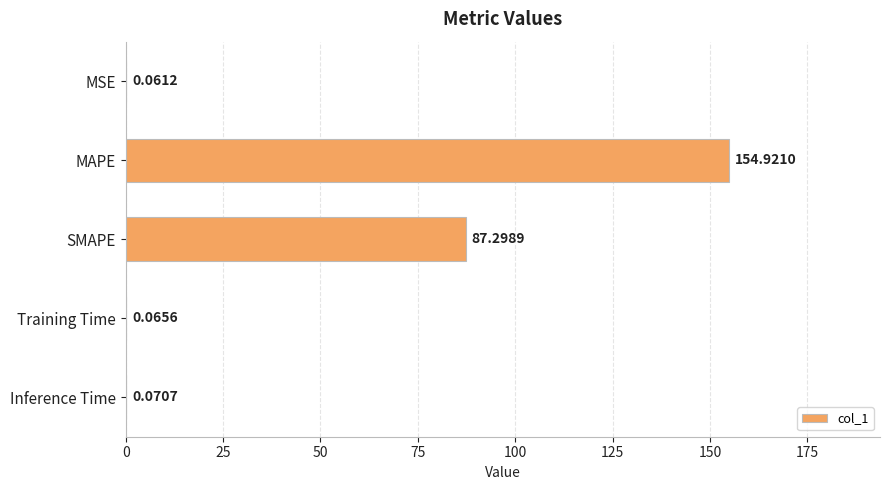

How many categories are shown in the chart?

5